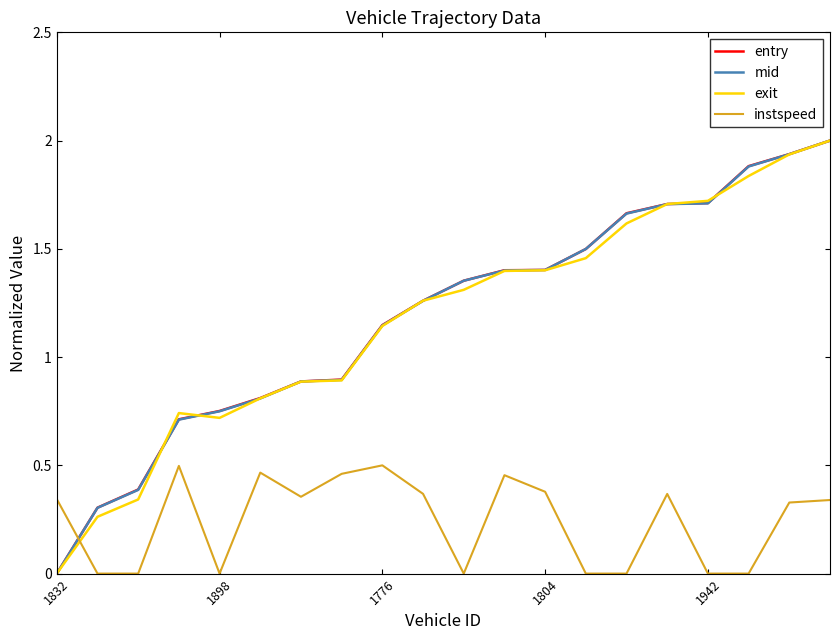

What are all the series names shown in the legend?

entry, mid, exit, instspeed